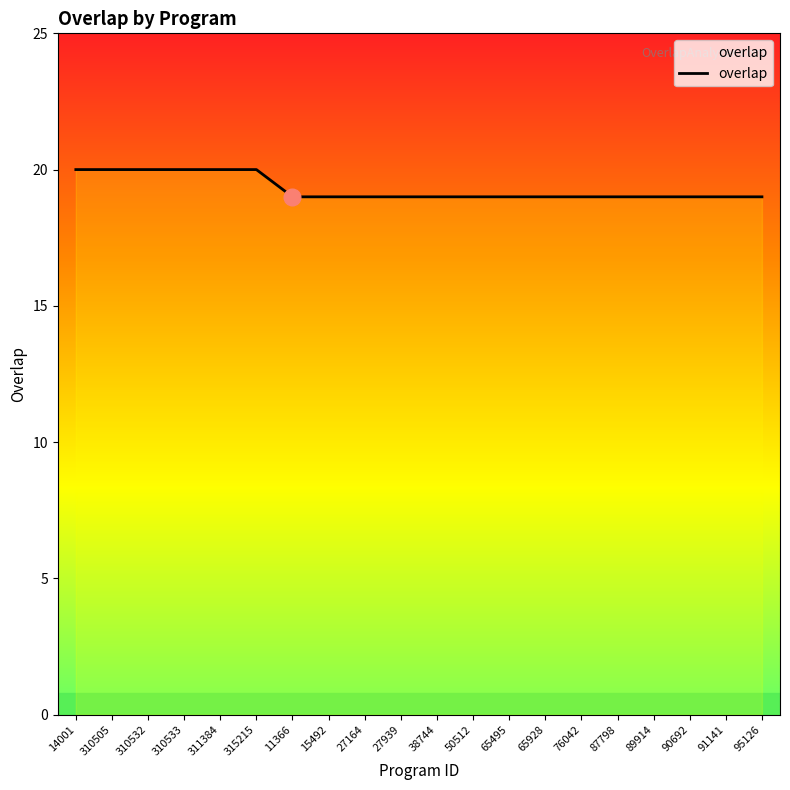

What is the minimum value shown in the chart?

19